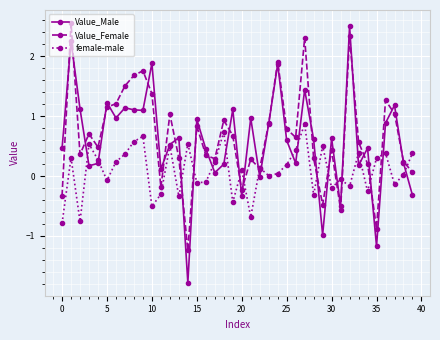

In female-male, how many points are higher than both neighbors (excluding endpoints)?

13